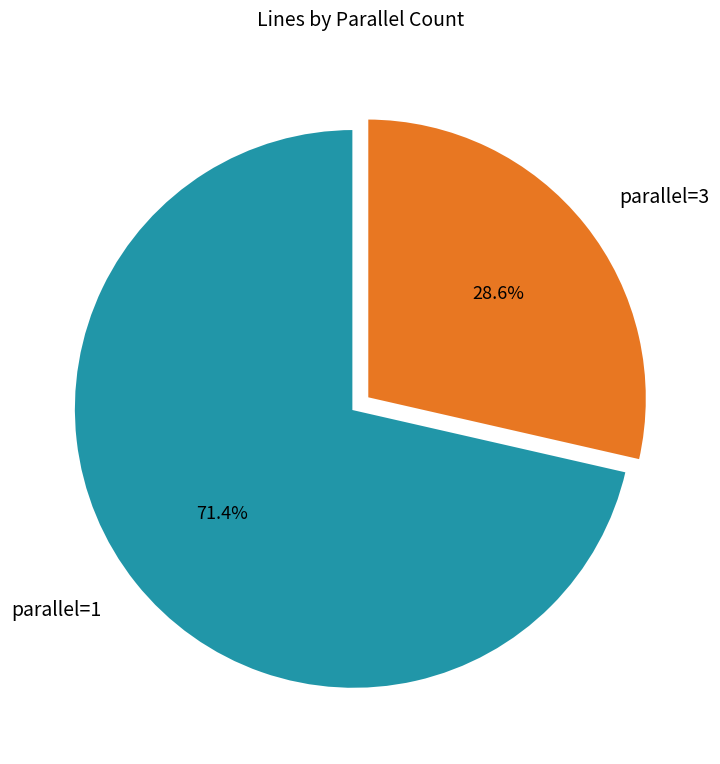

Is parallel=1 the majority of the pie?

Yes